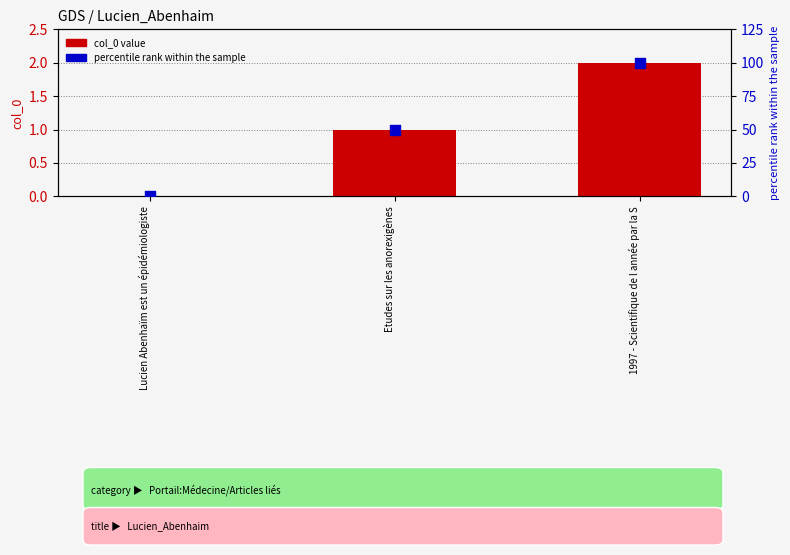

Which series contains the lowest Y value?

col_0 value